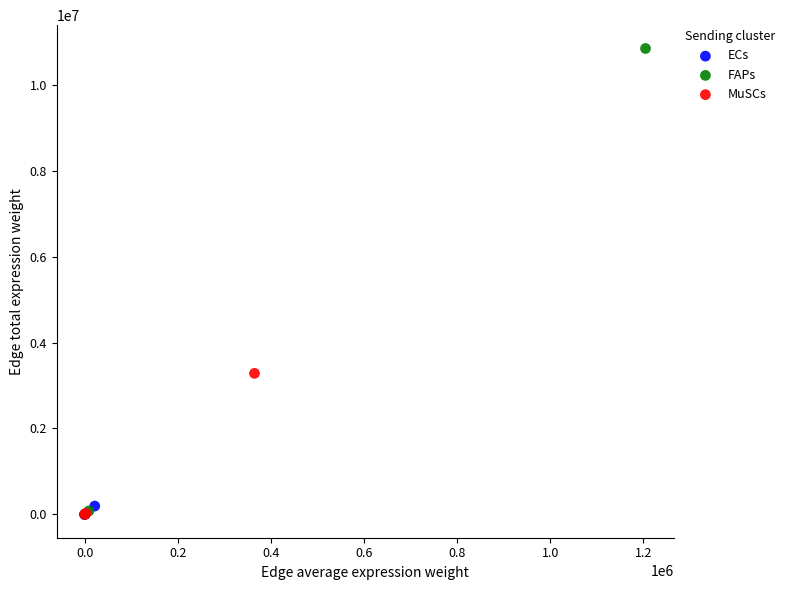

Which series has the largest Y range (max minus min)?

FAPs